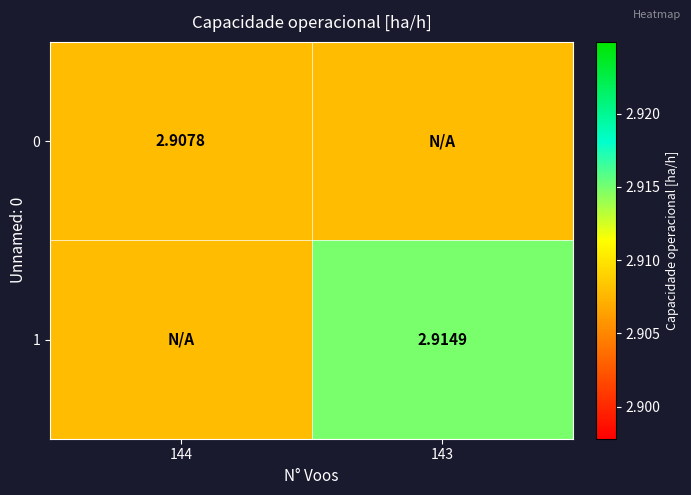

The 0 series shows 0.8 at 143. True or false?

False